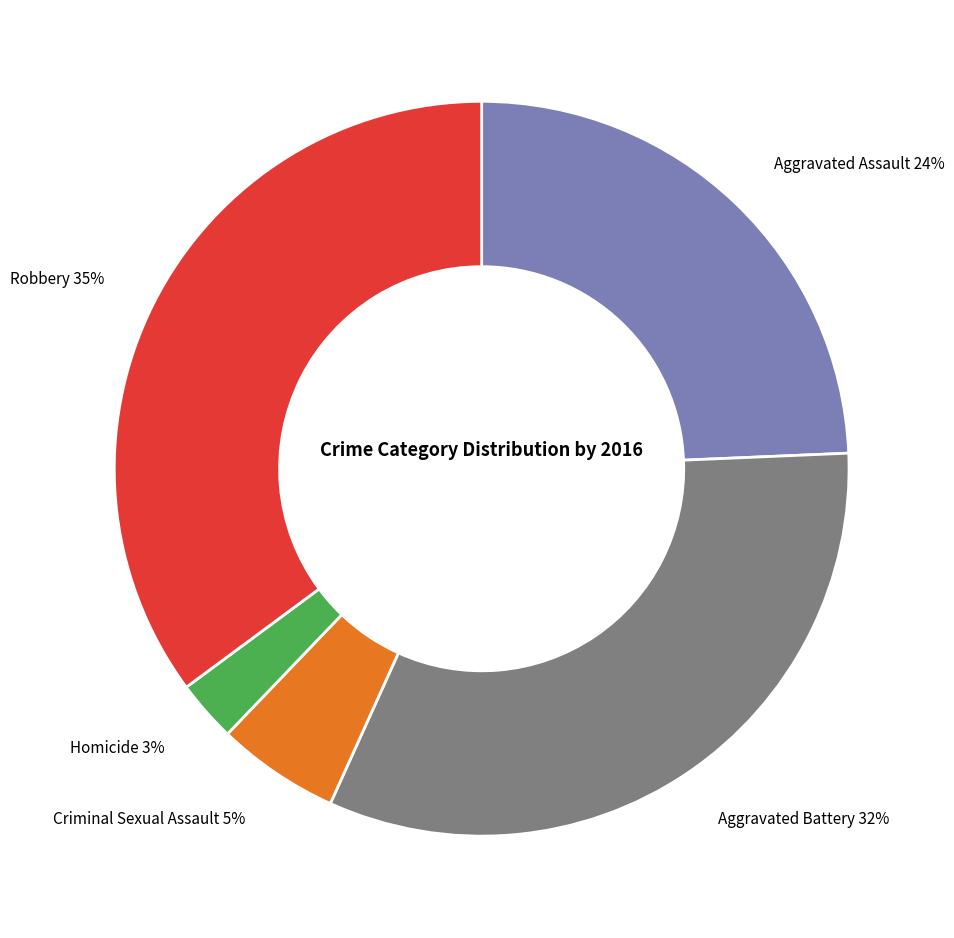

Is there any slice that represents more than half of the pie?

No